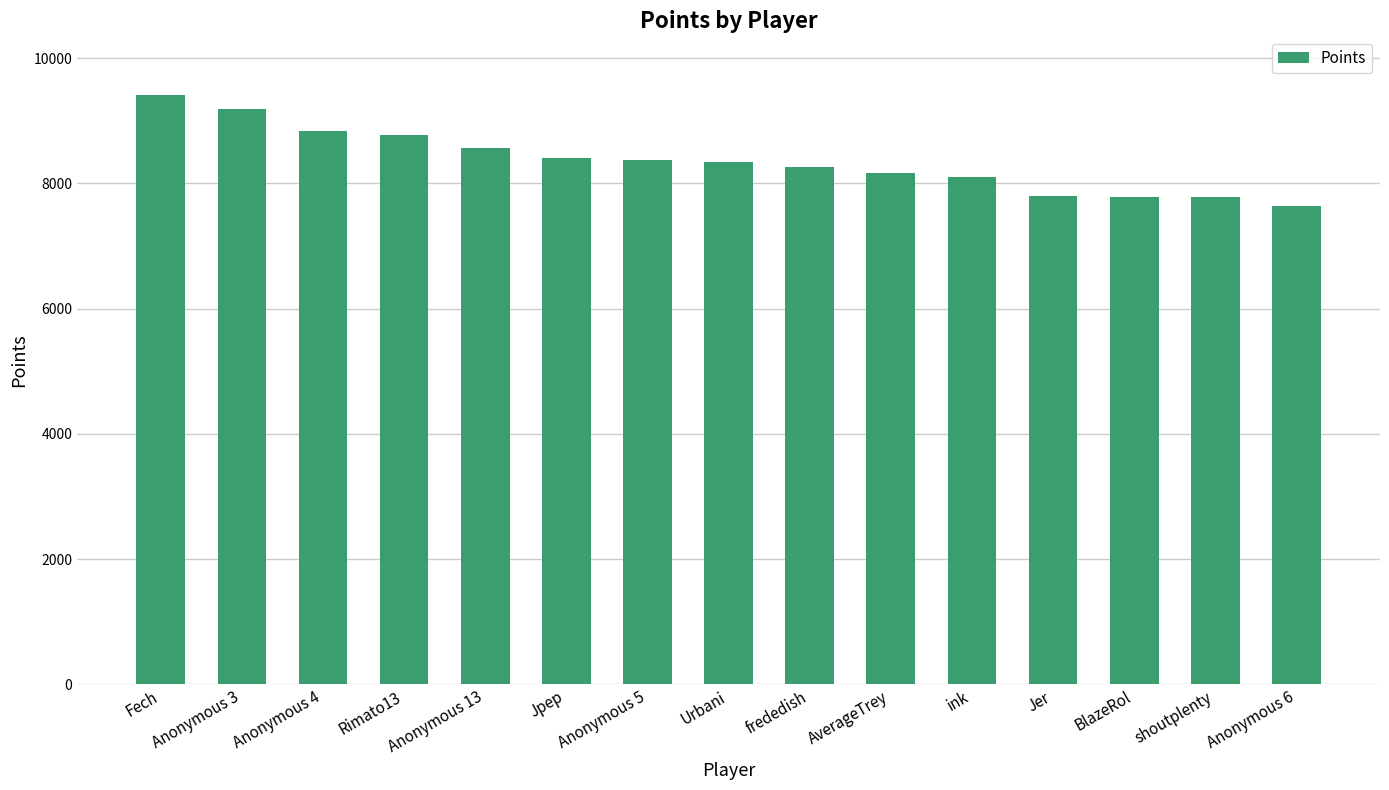

What is the value of the 9th bar from the left?

8260